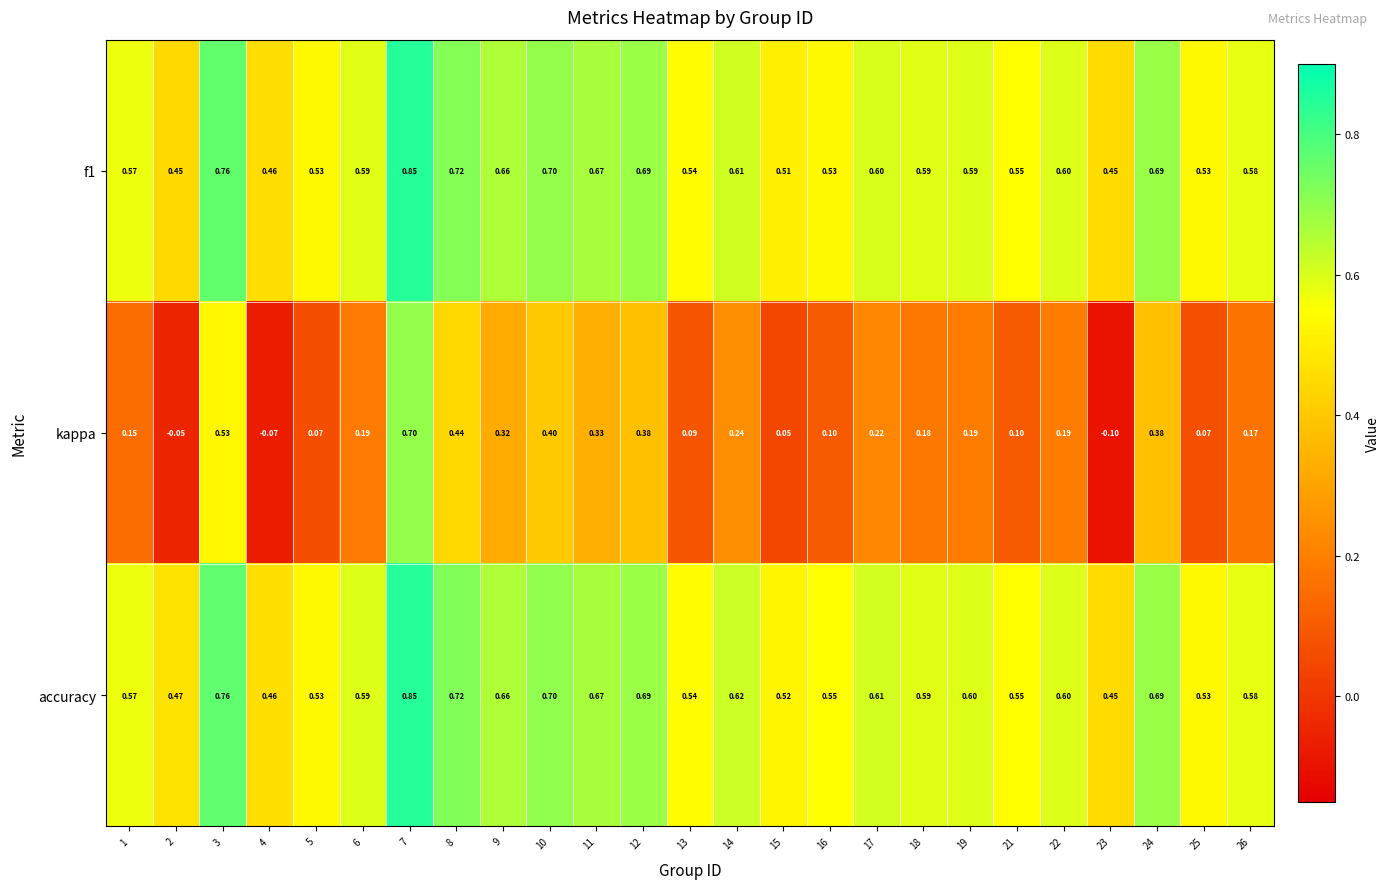

Between 3 and 17, which series saw the biggest shift?

kappa